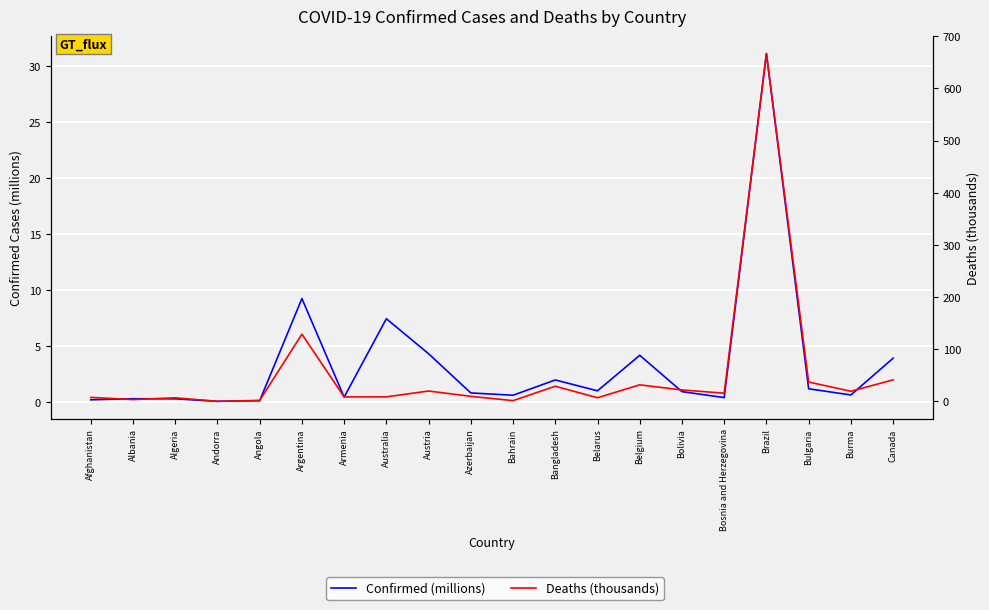

What is the value of the Deaths (thousands) point at the 17th from the left?

667.0